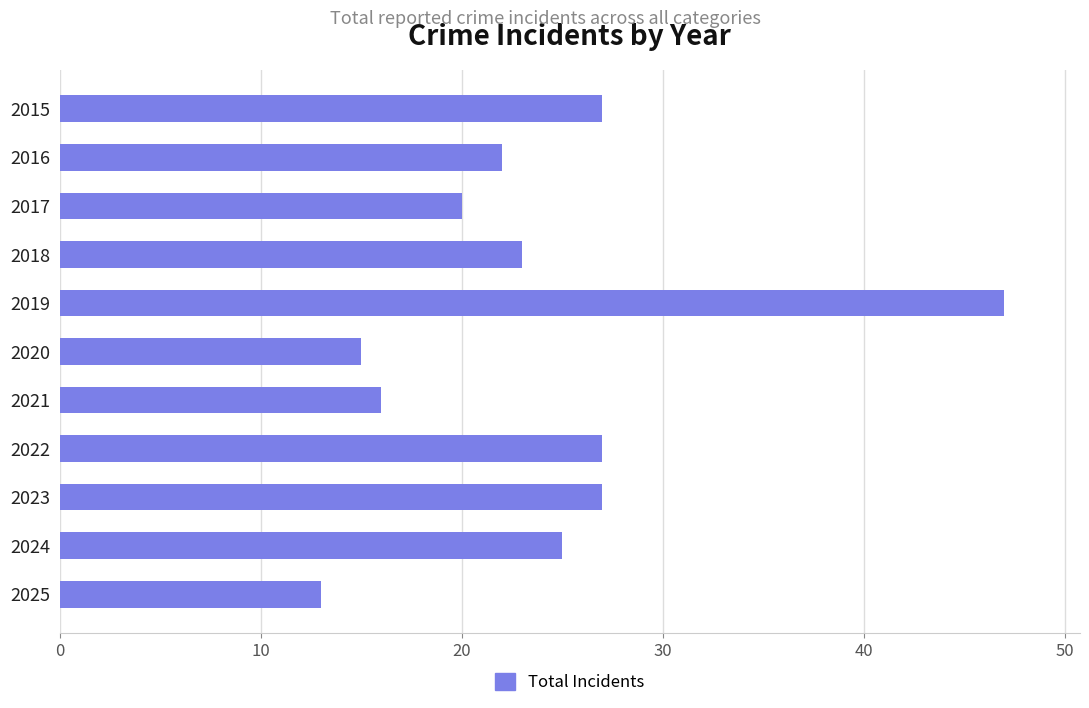

Which has a higher value, 2017 or 2018?

2018